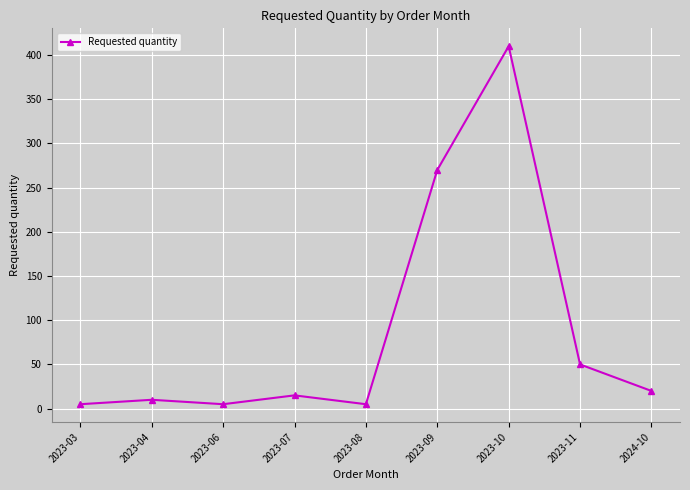

Reading left to right, transcribe all the data shown in this chart.

5	10	5	15	5	270	410	50	20